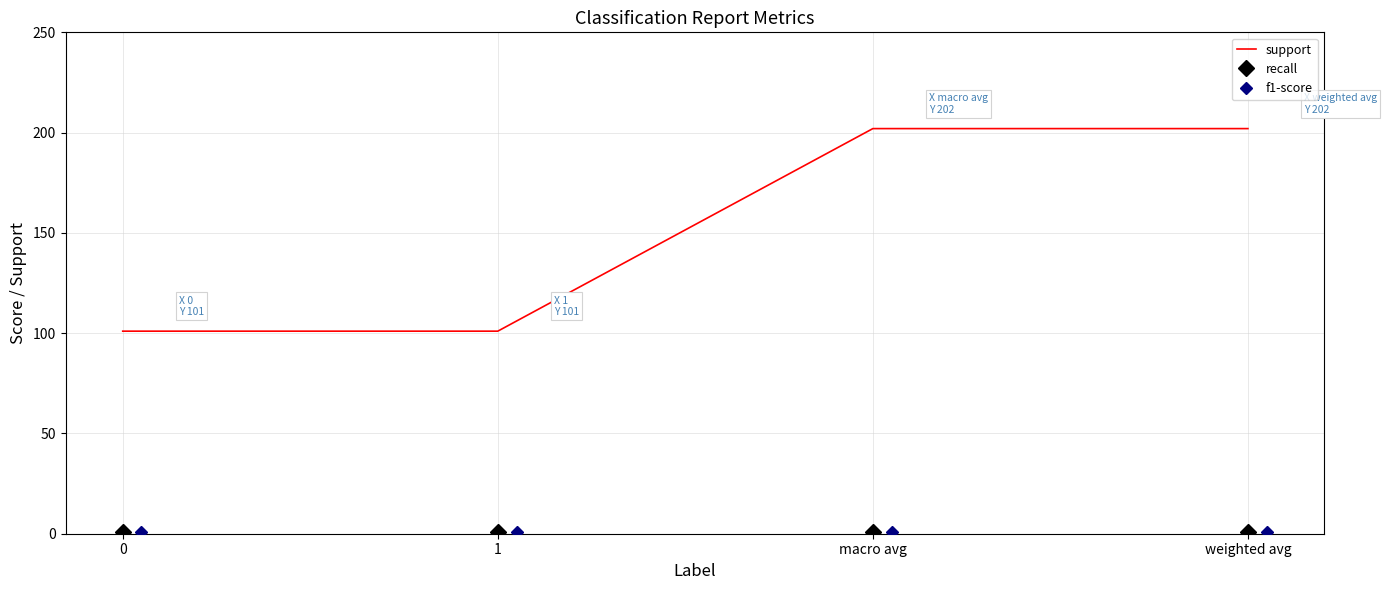

The support series shows 202 at weighted avg. True or false?

True